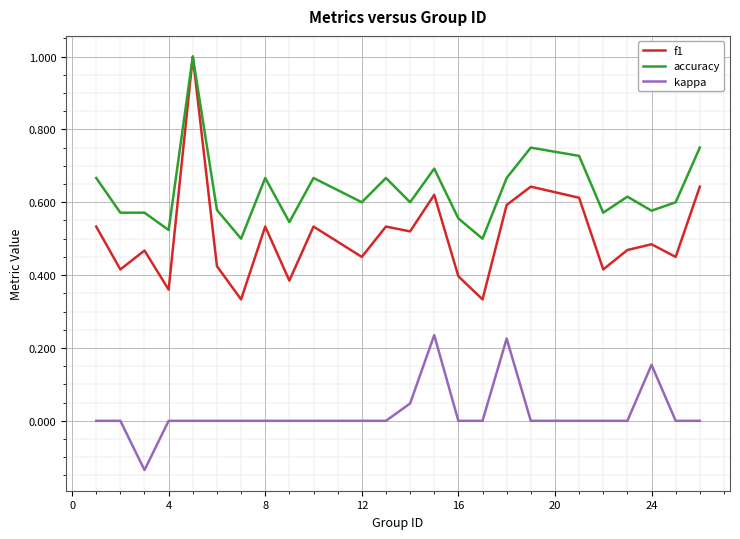

Which series has the largest range (max minus min)?

f1